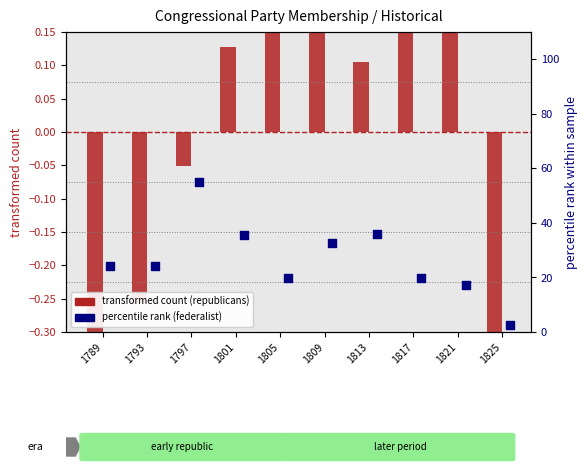

Which series reaches the maximum Y coordinate?

federalist (percentile rank)